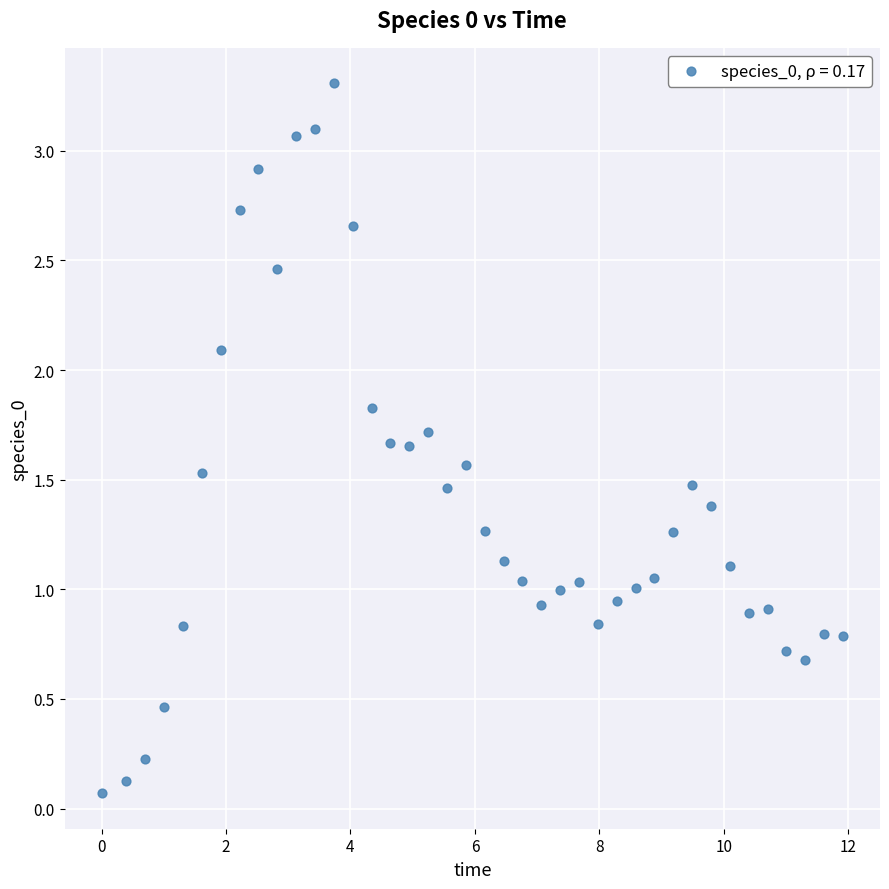

What is the range of X values (max minus min)?

11.9